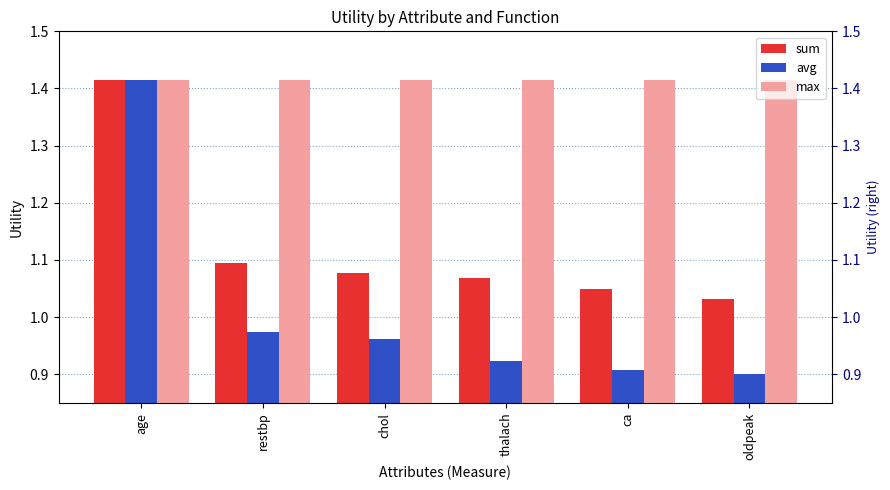

At which label does max reach its peak?

age